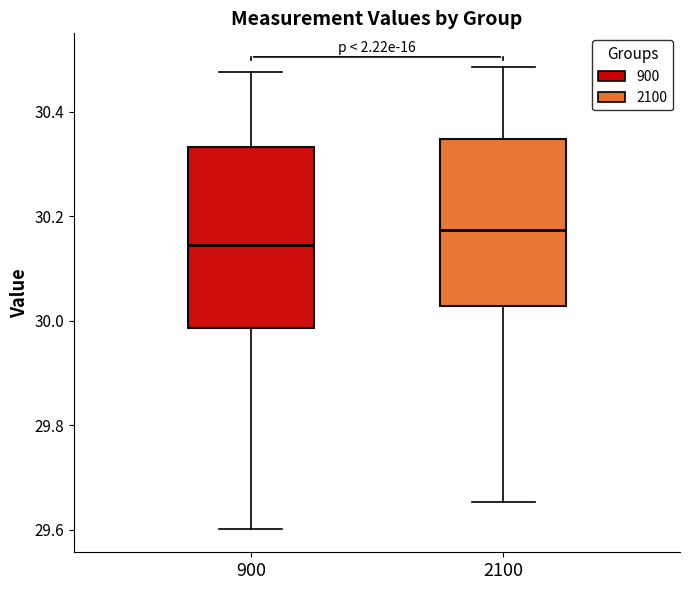

Where does the median line of the box at x = 900 sit on the y-axis? The values are not printed on the chart, so give them approximately, as read against the axis.

30.14